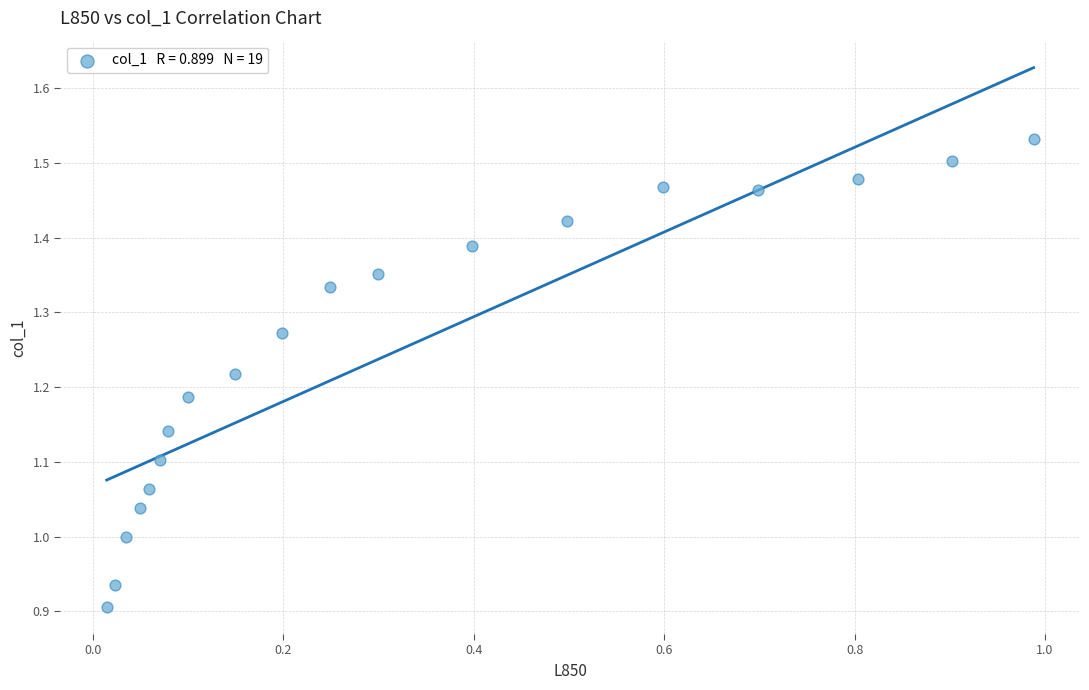

What is the range of Y values (max minus min)?

0.6